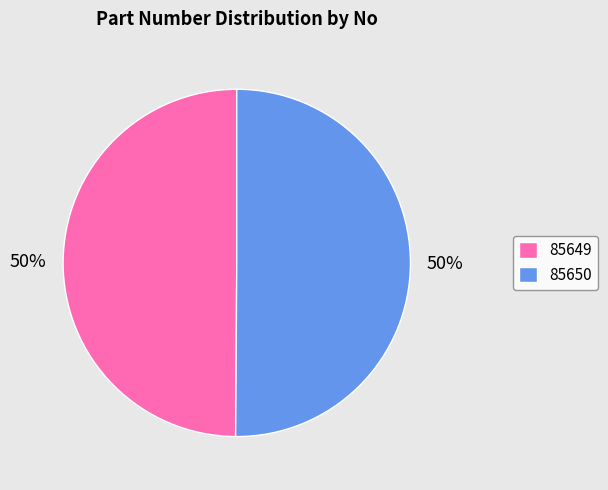

What is the ratio of the value at 85649 to the value at 85650?

1.0